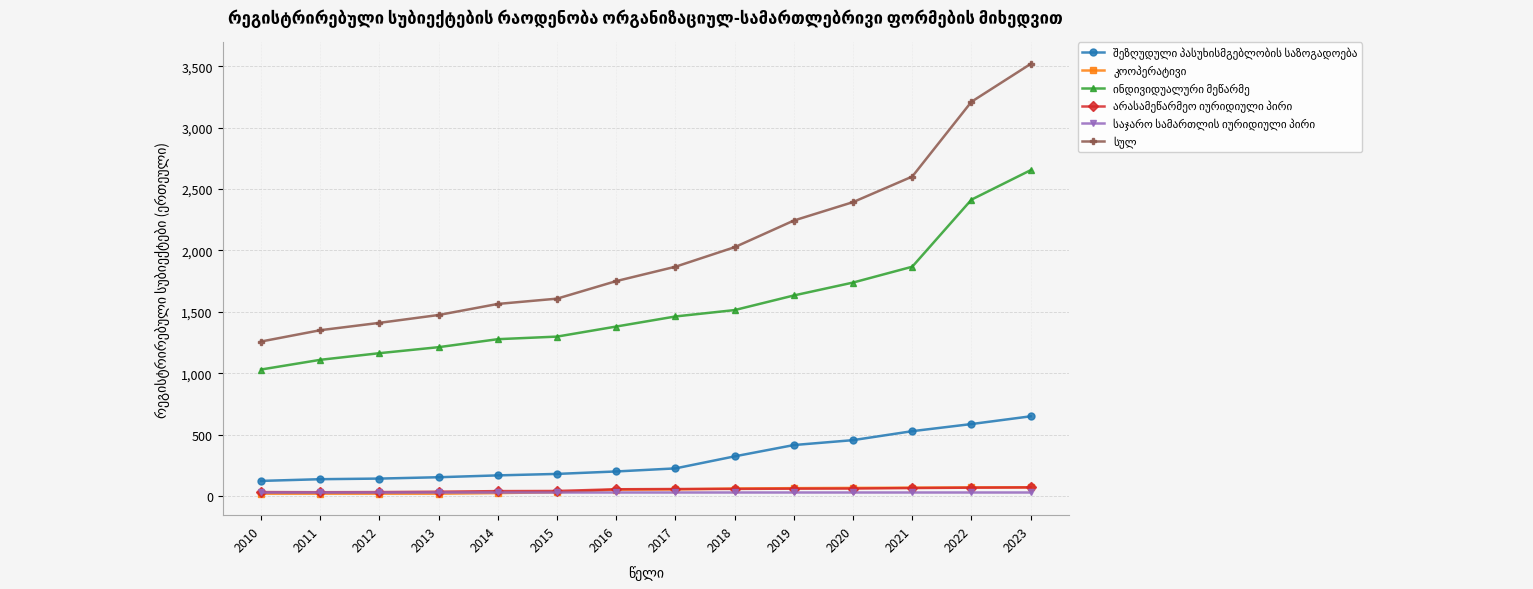

At how many categories does at least one series exceed 1817?

7